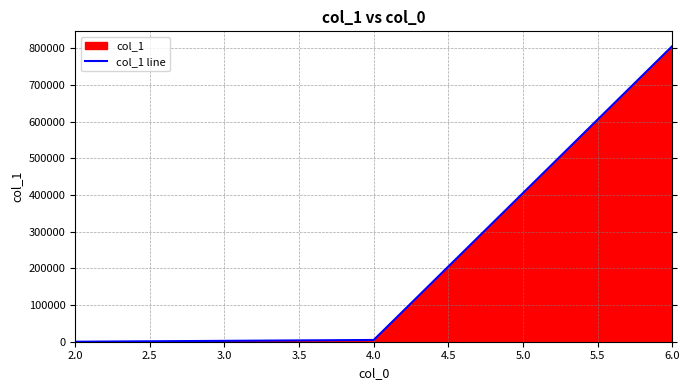

What is the difference between the second highest and minimum values?

4766